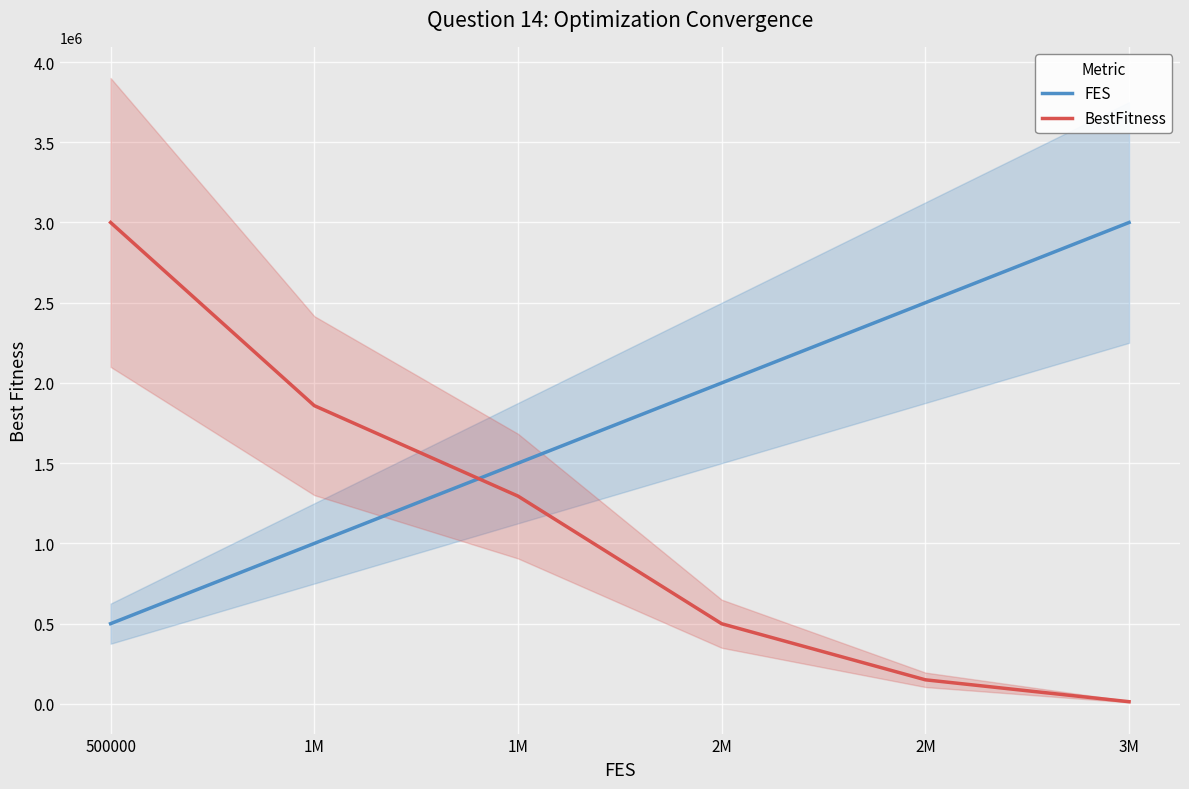

What is the label of the 6th point from the left?

3M